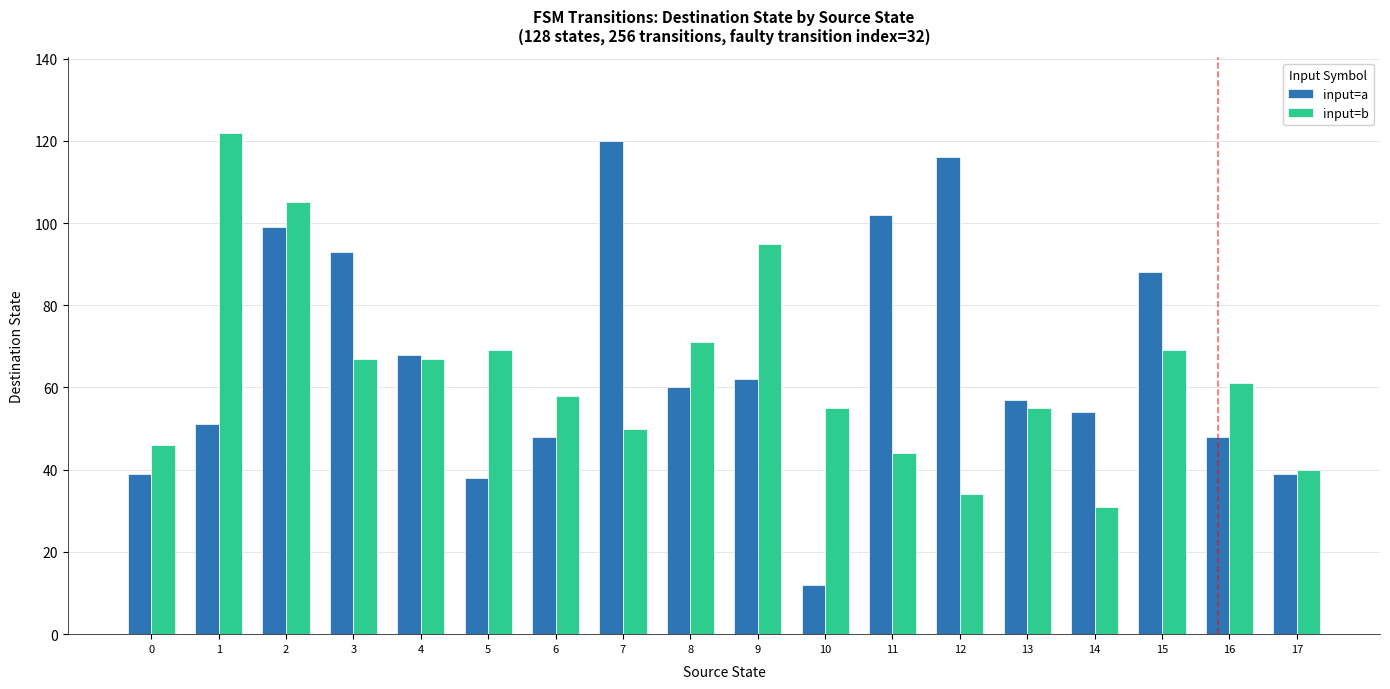

What is the approximate value of input=a at 1, to the nearest 5?

50